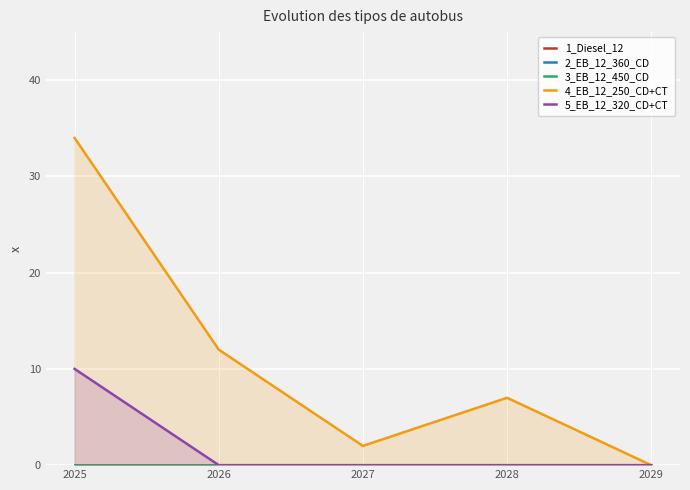

The 4_EB_12_250_CD+CT series shows 12 at 2026. True or false?

True